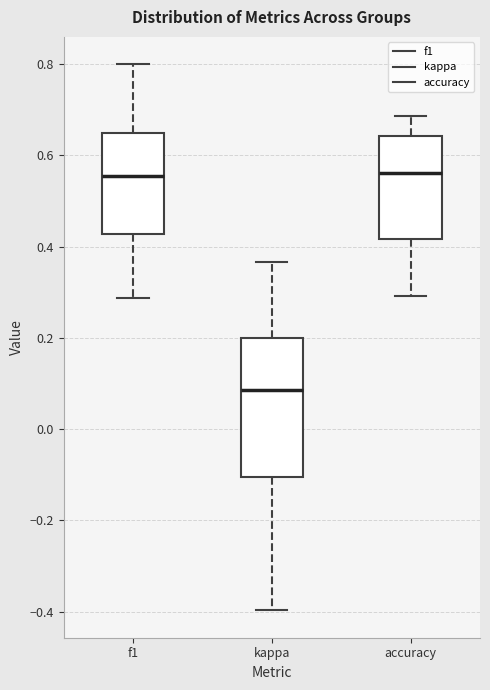

Reading left to right, transcribe this box plot: for each box, give where its median line is, the range the box spans, and where its two whiskers end, as read against the y-axis. The values are not printed on the chart, so give them approximately, as read against the axis.

f1: median 0.56, box 0.42 to 0.64, whiskers 0.28 to 0.80
kappa: median 0.08, box -0.10 to 0.20, whiskers -0.40 to 0.36
accuracy: median 0.56, box 0.42 to 0.64, whiskers 0.30 to 0.68